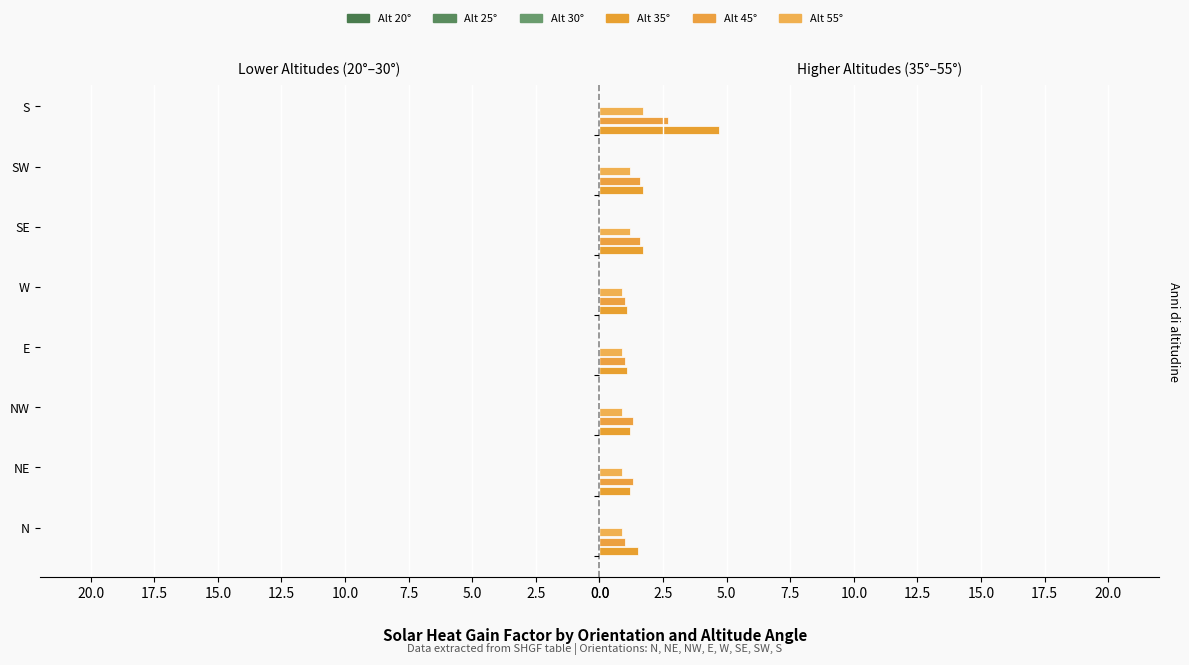

Is it true that Alt 35° equals 2.3 at 0.0?

False